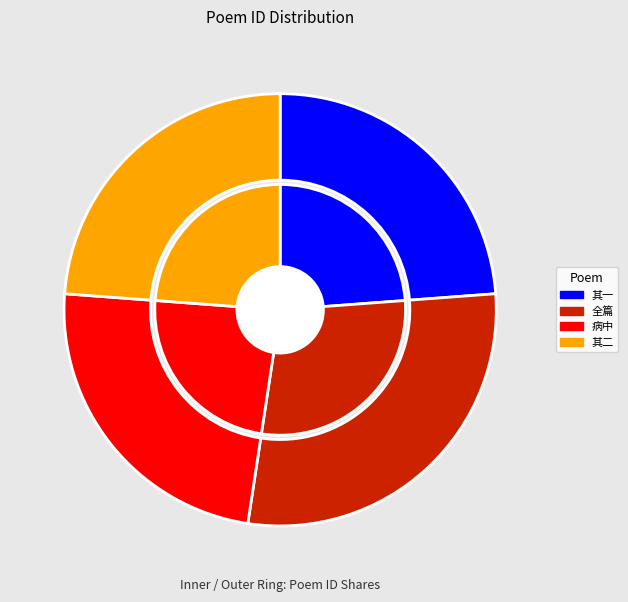

Is 病中承坡山命酒见过力疾奉谢用前韵 the majority of the pie?

No